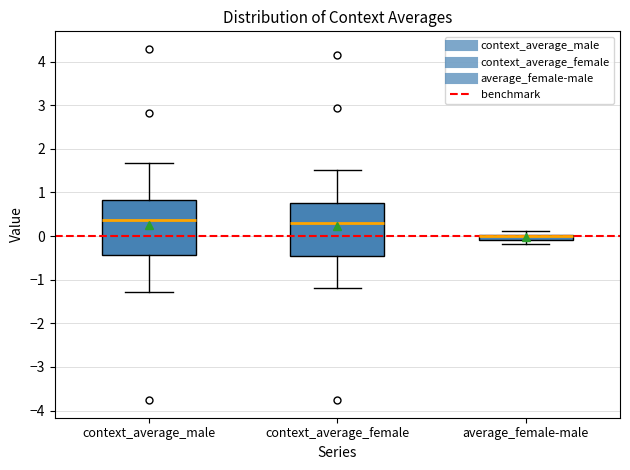

Where is the lower edge of the box for average_female-male on the y-axis? The values are not printed on the chart, so give them approximately, as read against the axis.

-0.1